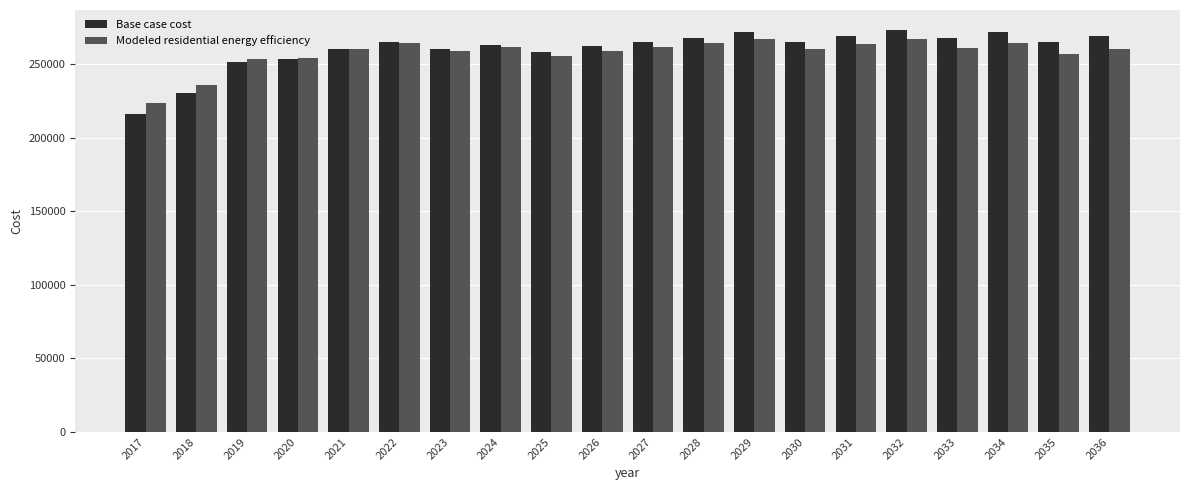

Rank the series by their maximum value, from lowest to highest.

Modeled residential energy efficiency, Base case cost